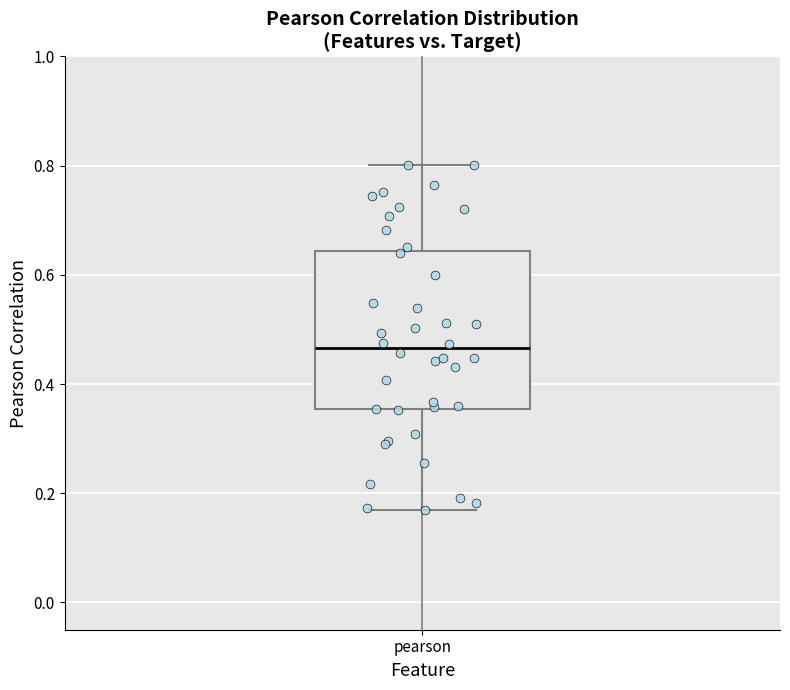

Where does the lower whisker of the box for pearson end on the y-axis? The values are not printed on the chart, so give them approximately, as read against the axis.

0.16